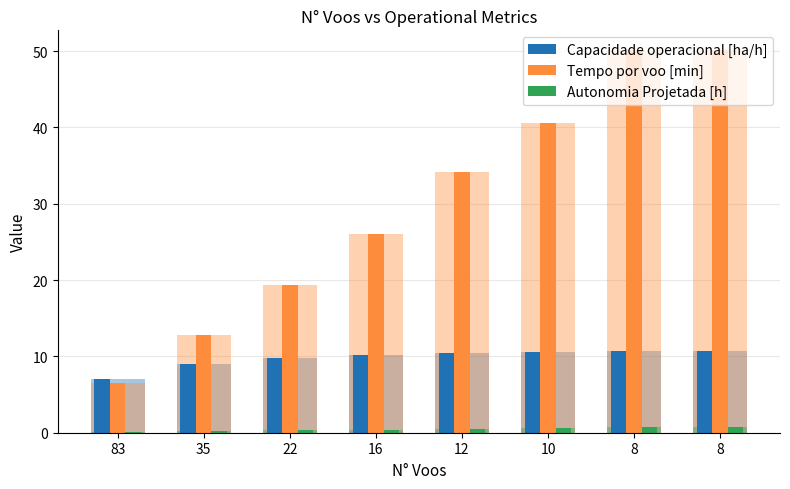

How many series are shown in this chart?

3